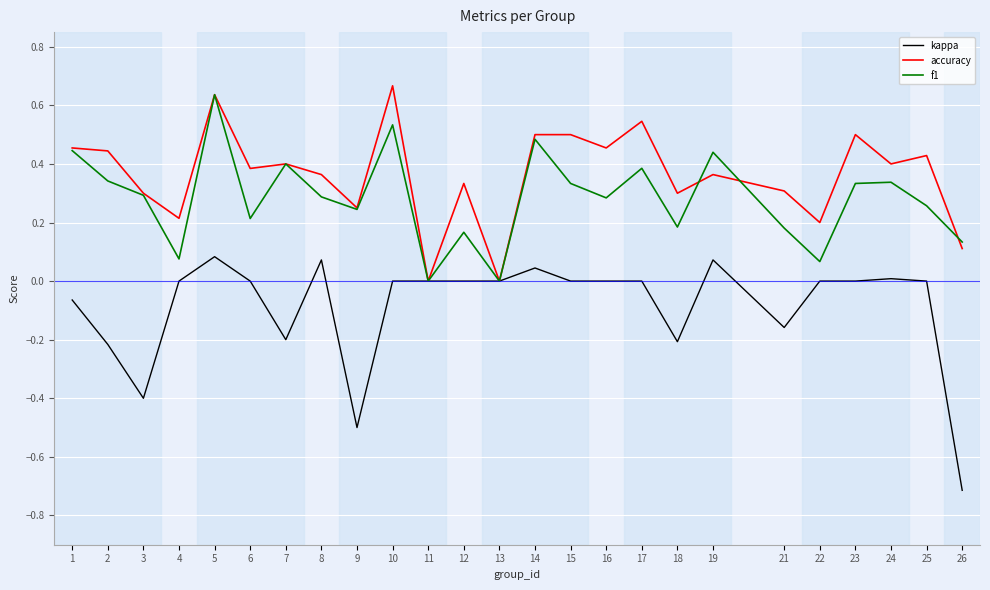

At which category is the sum across all series the highest?

5